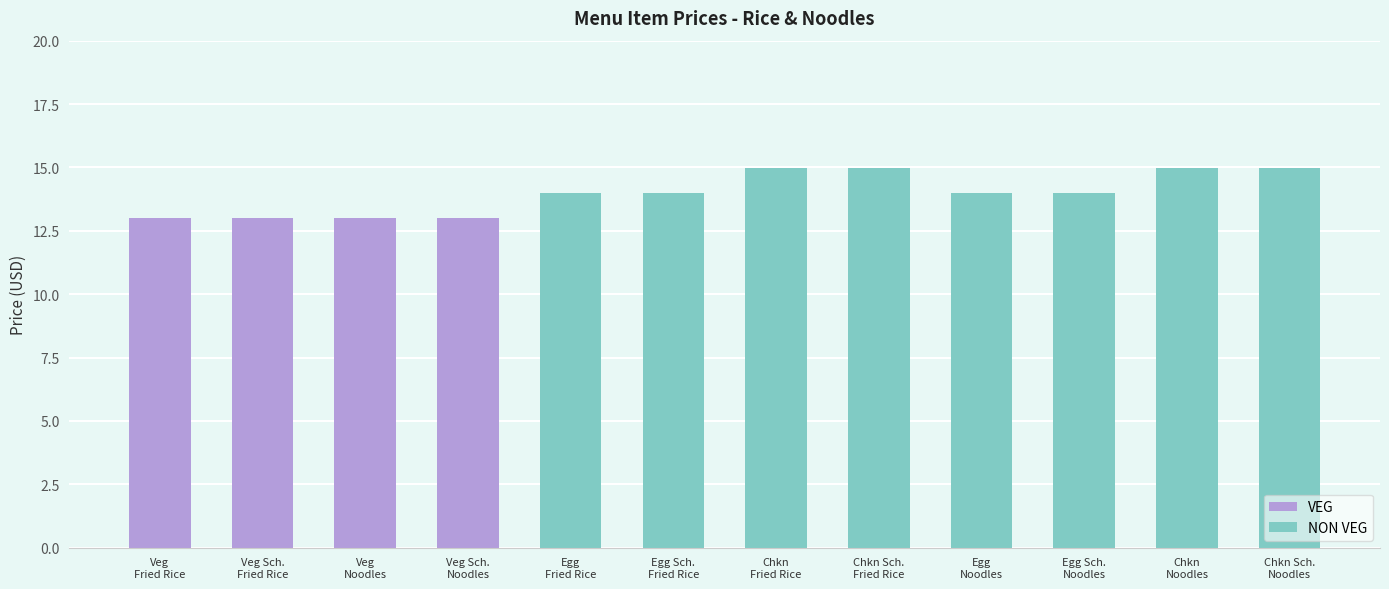

What is the difference between the second highest and second lowest values in the NON VEG series?

1.0